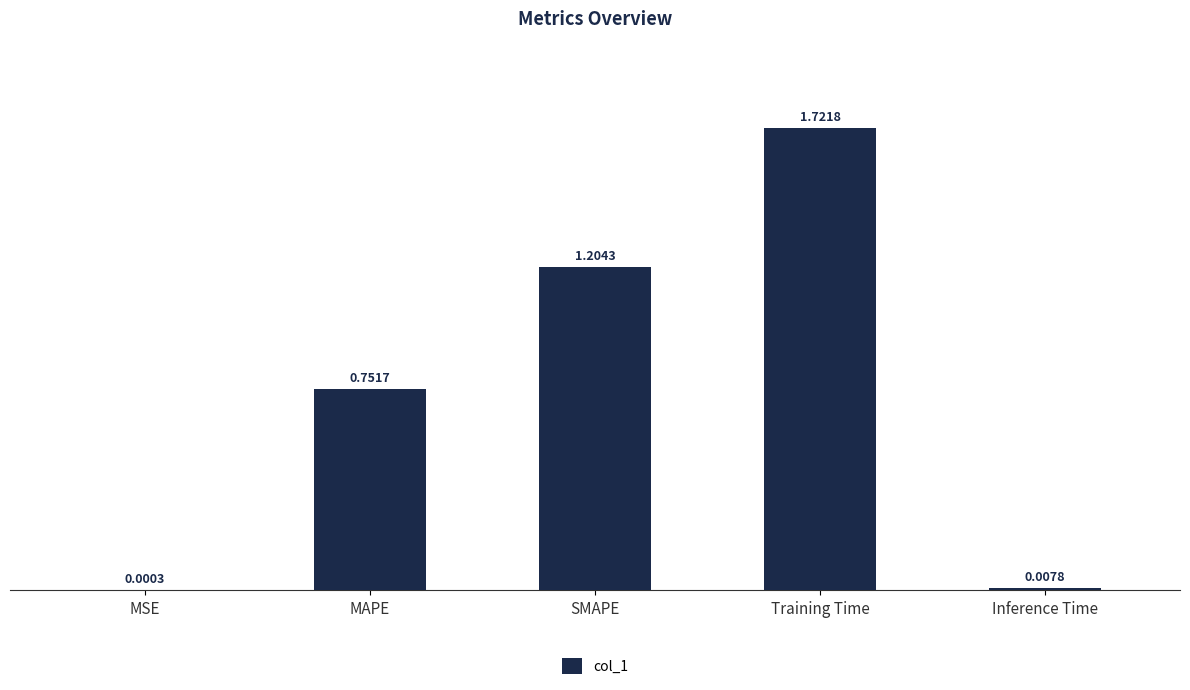

Where is the data nearest to the value 0?

MSE